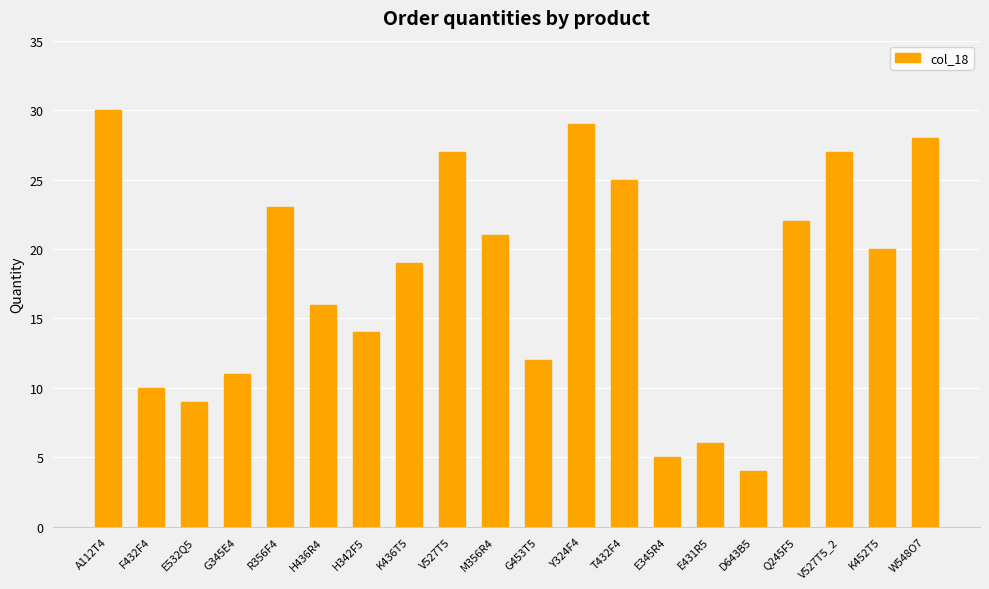

Reading left to right, list all the values displayed in this chart.

А112Т4=30	F432F4=10	E532Q5=9	G345E4=11	R356F4=23	H436R4=16	H342F5=14	K436T5=19	V527T5=27	M356R4=21	G453T5=12	Y324F4=29	T432F4=25	E345R4=5	E431R5=6	D643B5=4	Q245F5=22	V527T5_2=27	K452T5=20	W548O7=28